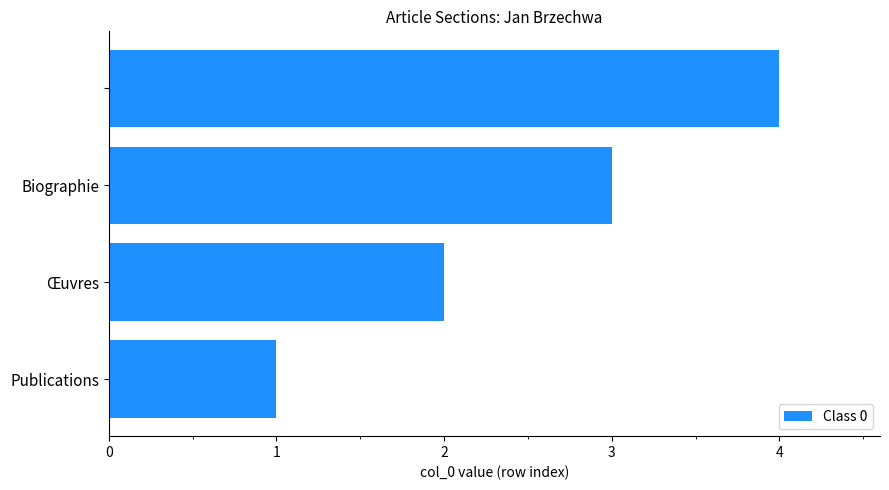

What is the smallest value displayed?

1